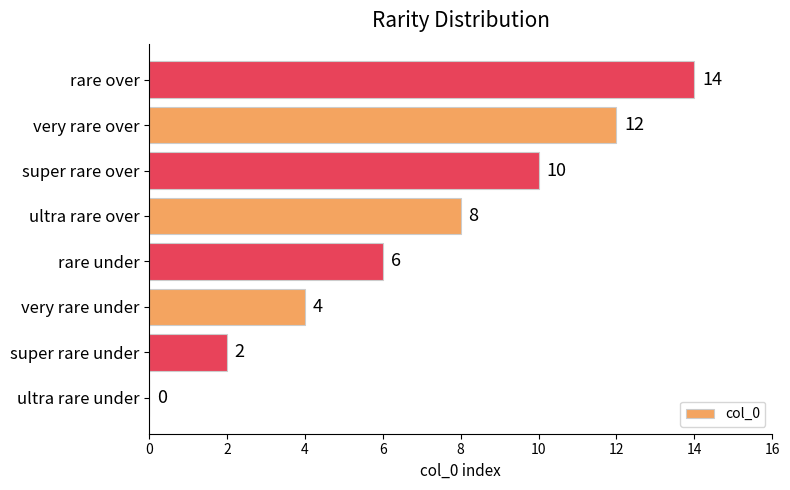

What value does the data have at rare under, to the nearest 5?

5